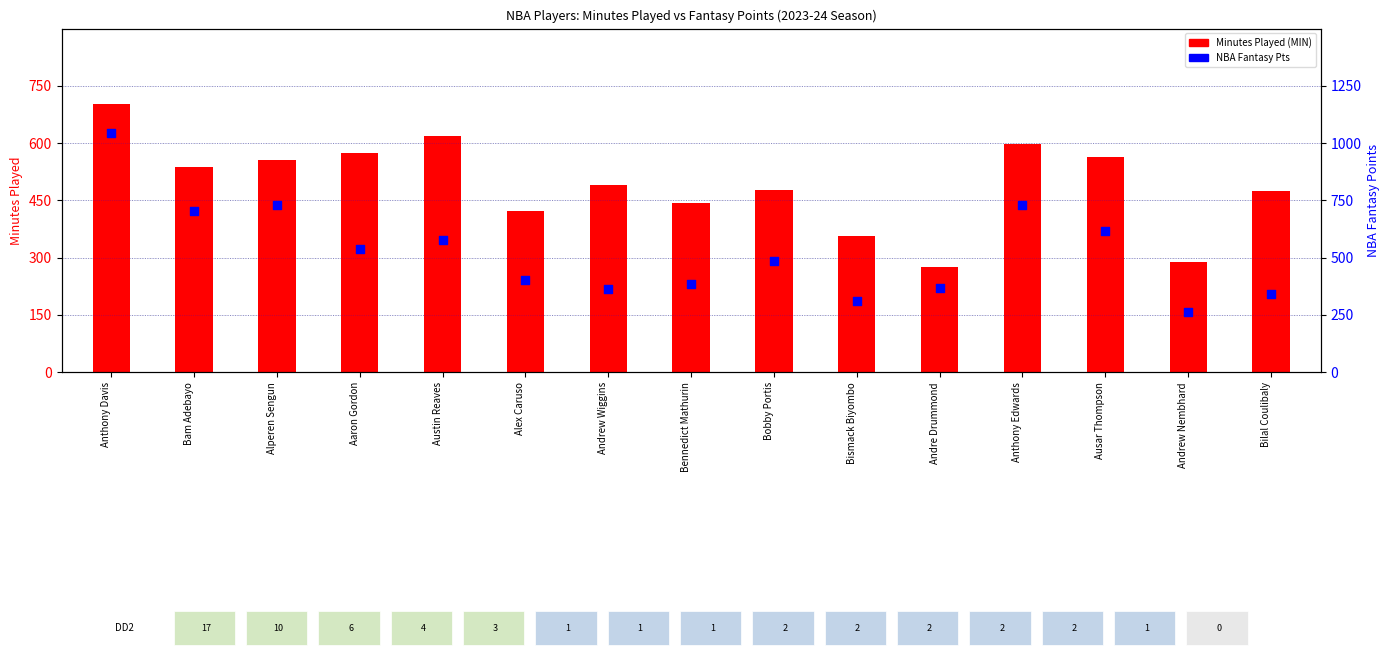

What is the total value across all series at Ausar Thompson?

1179.5